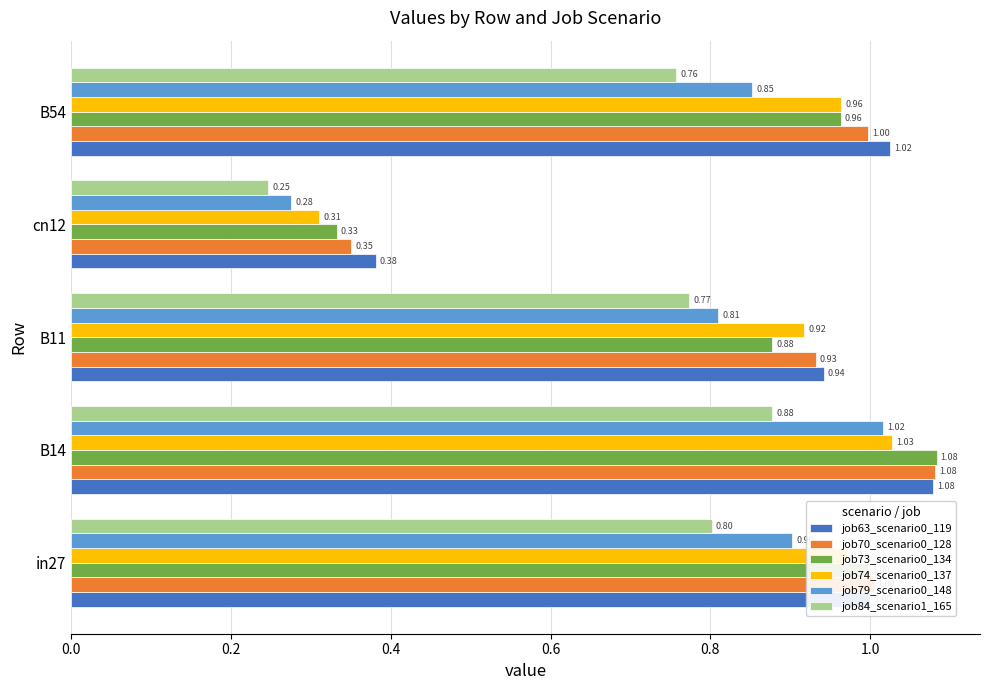

List the labels in order of job73_scenario0_134 value, largest first.

B14, in27, B54, B11, cn12